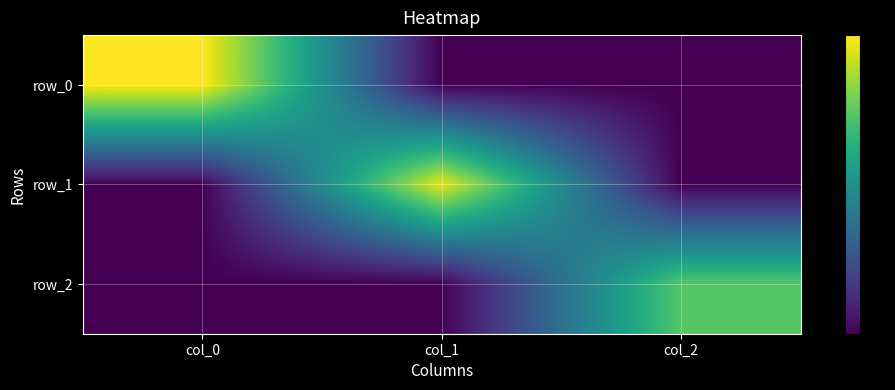

What is the highest value of the row_0 series?

10.4